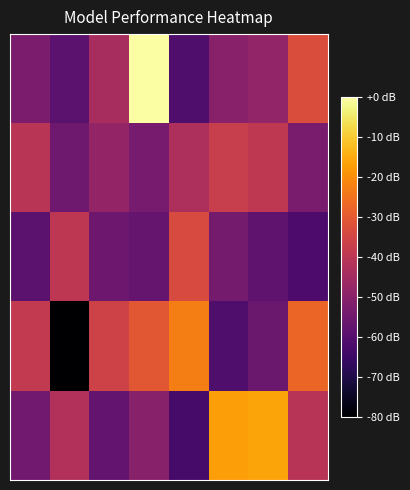

At which category does the chart reach its peak across all series?

3